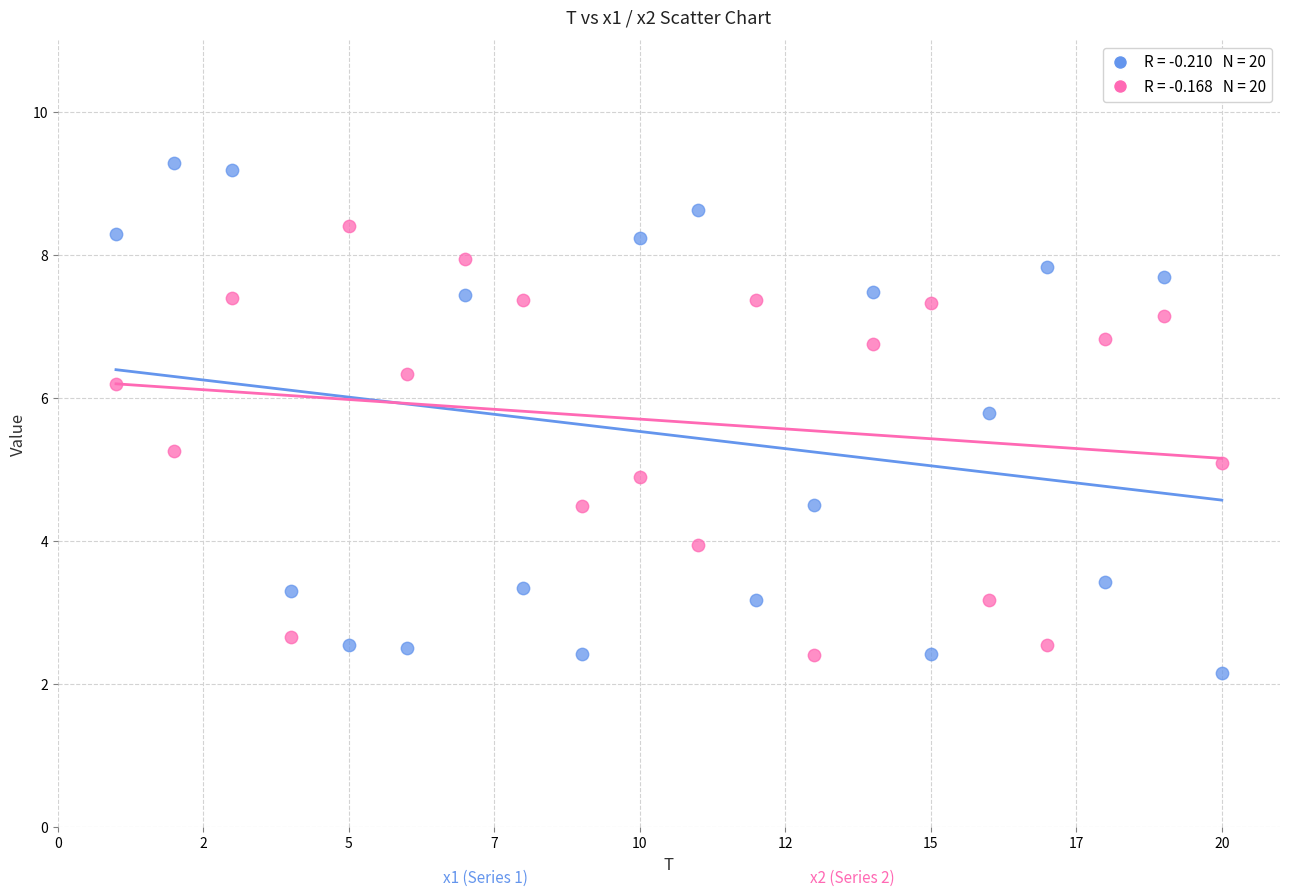

Across all data points, what is the range of X values (max minus min)?

19.0